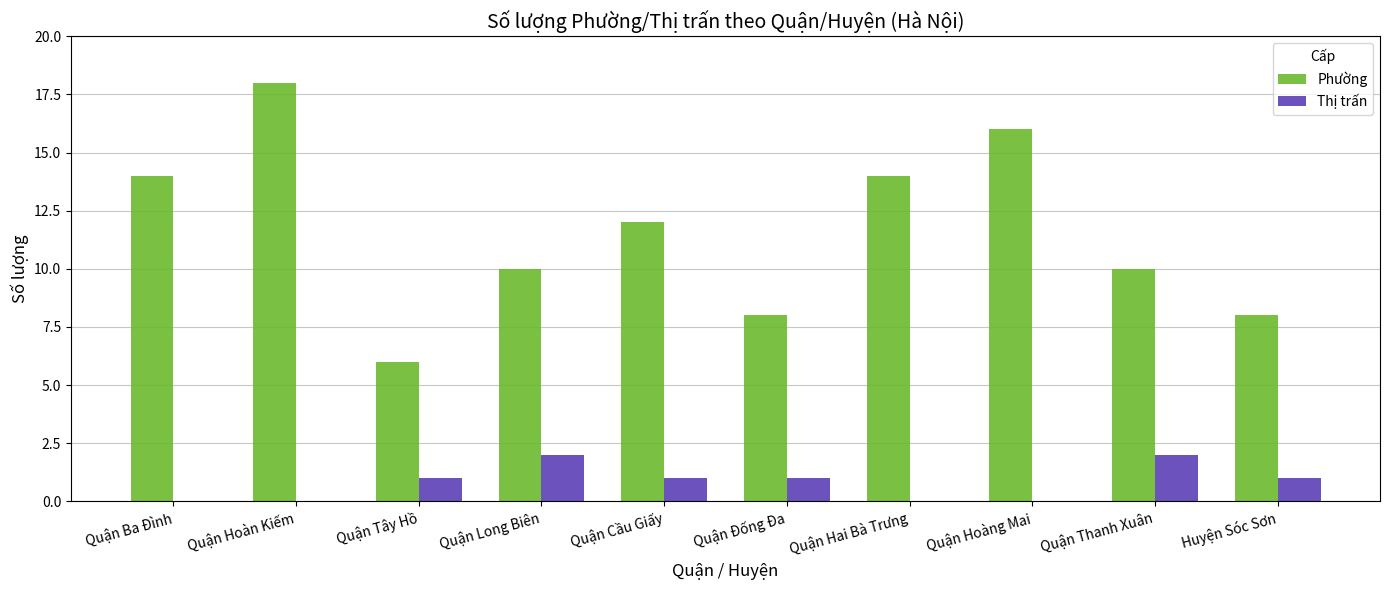

Is the value of Phường at Quận Hoàng Mai greater than the value of Thị trấn at Quận Đống Đa?

Yes